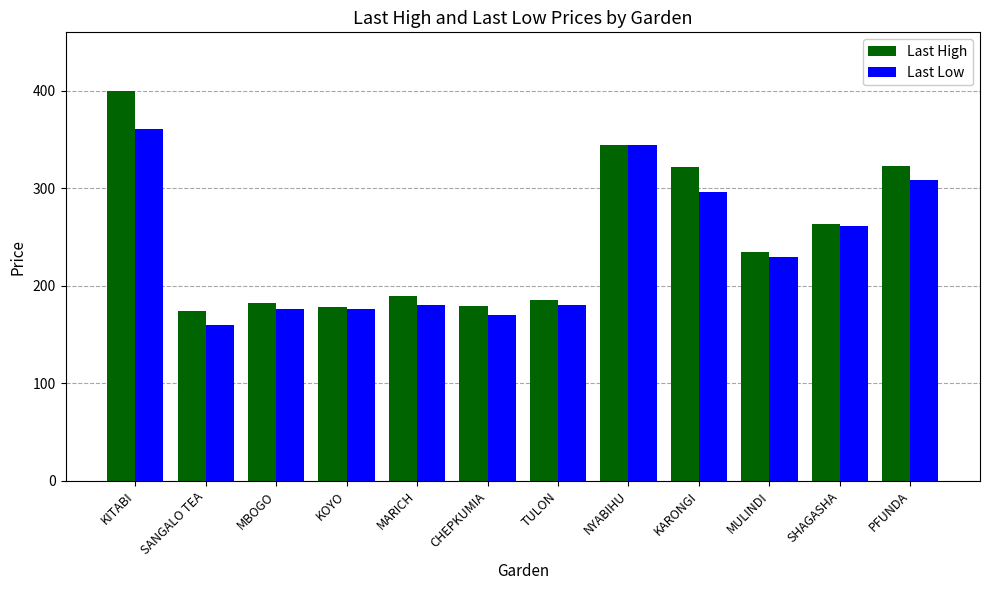

The value of Last Low at KITABI is 516. True or false?

False